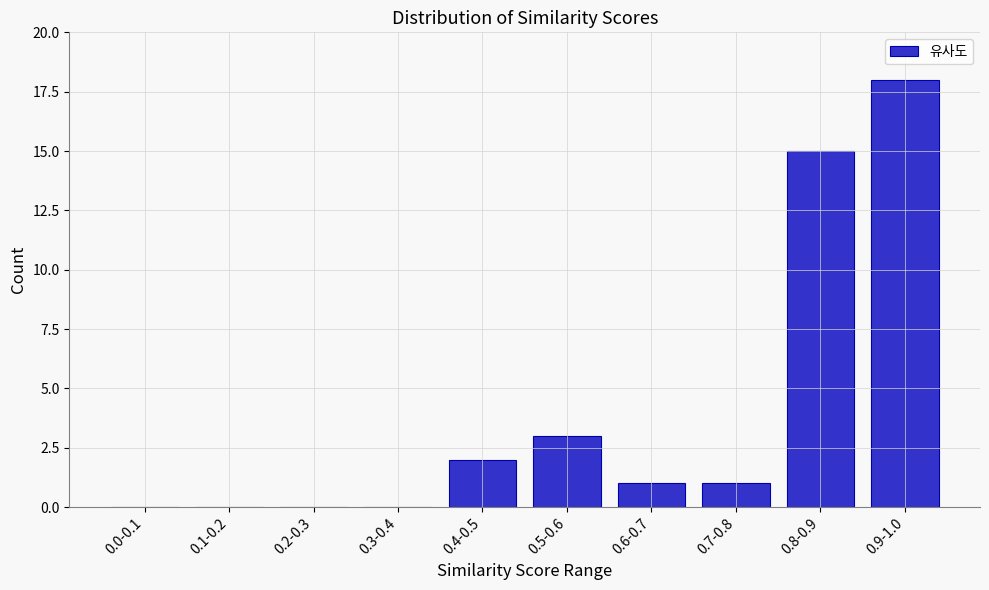

Reading right to left, extract all data points from this chart.

0.9-1.0=18	0.8-0.9=15	0.7-0.8=1	0.6-0.7=1	0.5-0.6=3	0.4-0.5=2	0.3-0.4=0	0.2-0.3=0	0.1-0.2=0	0.0-0.1=0